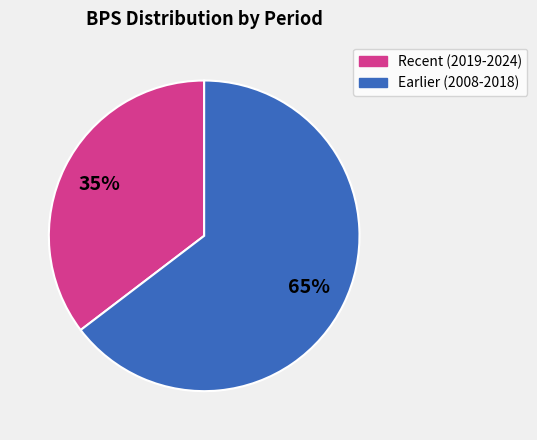

Is there a majority slice in this chart?

Yes